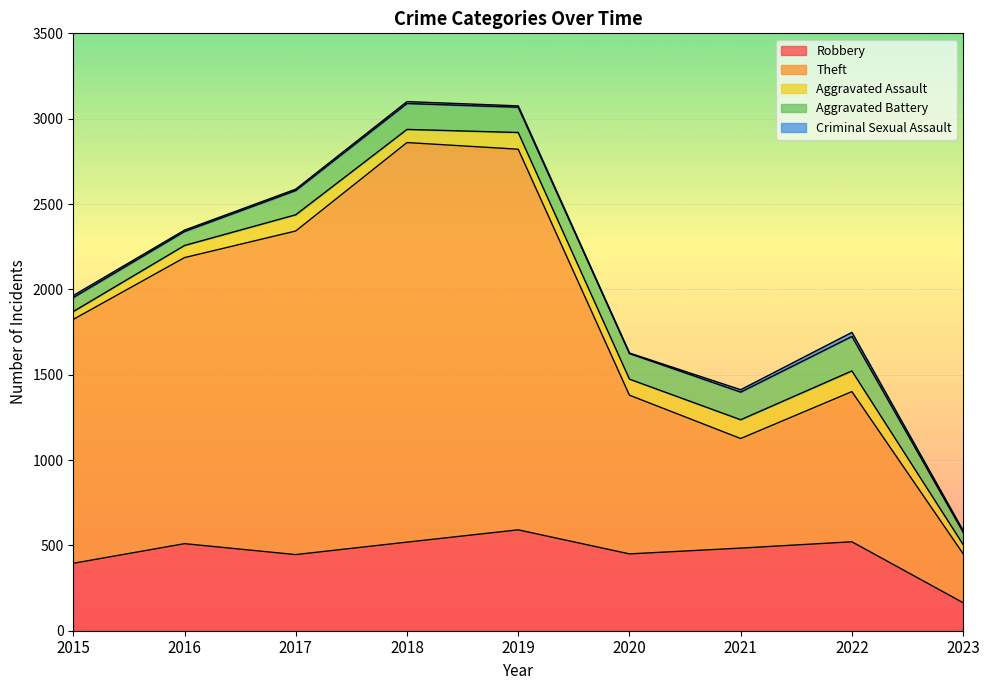

How many values in the Aggravated Battery series are below 148?

4